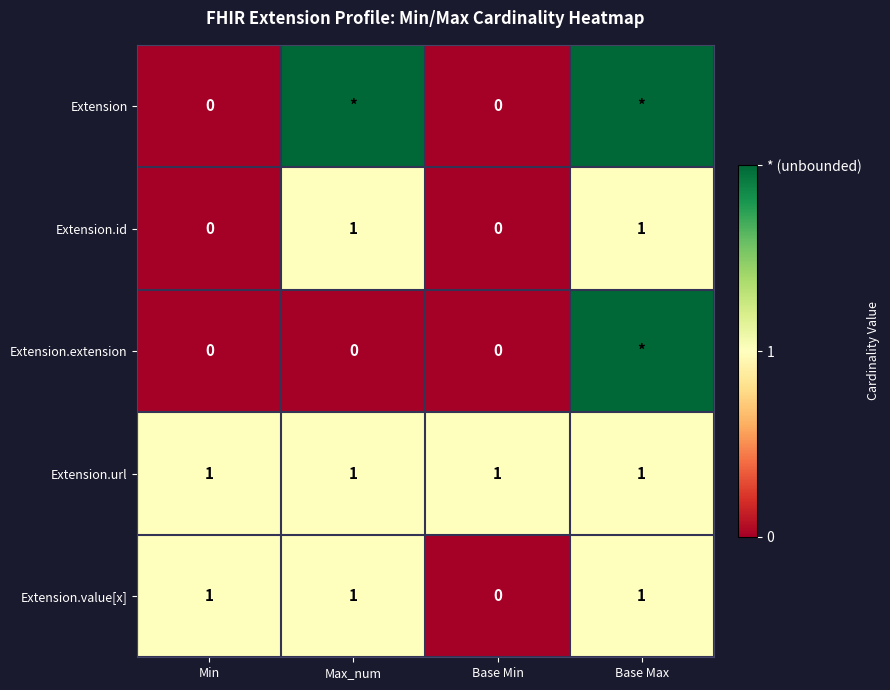

What is the sum of all Extension.value[x] values?

3